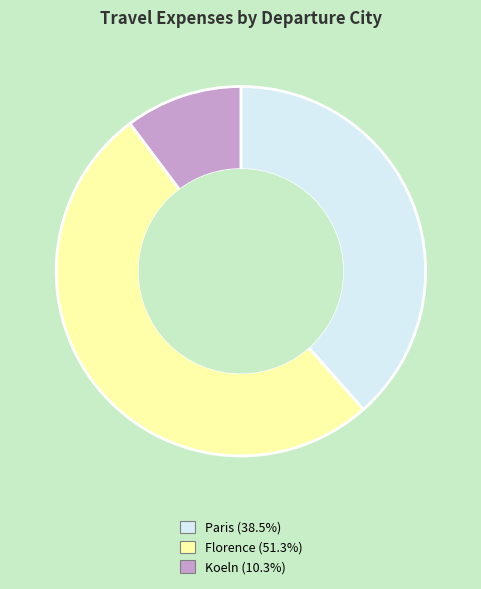

Do Koeln and Paris together represent more than half of the pie?

No